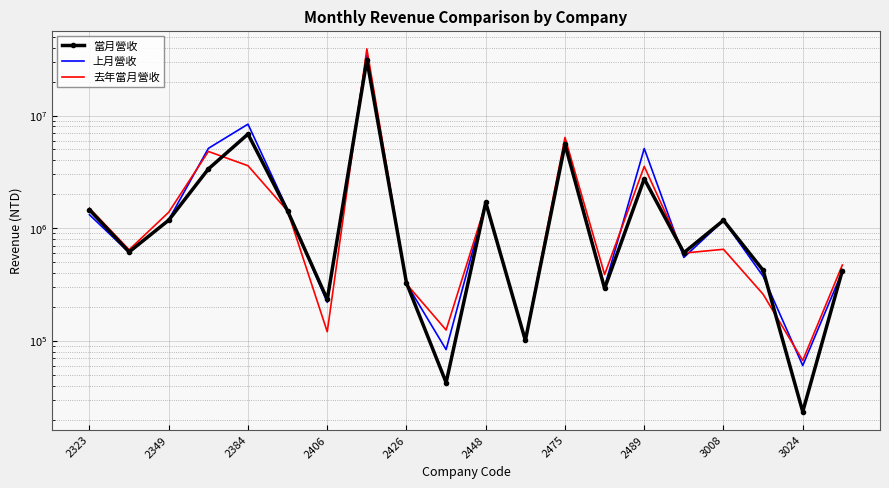

What is the total value across all series at 15?

1758965